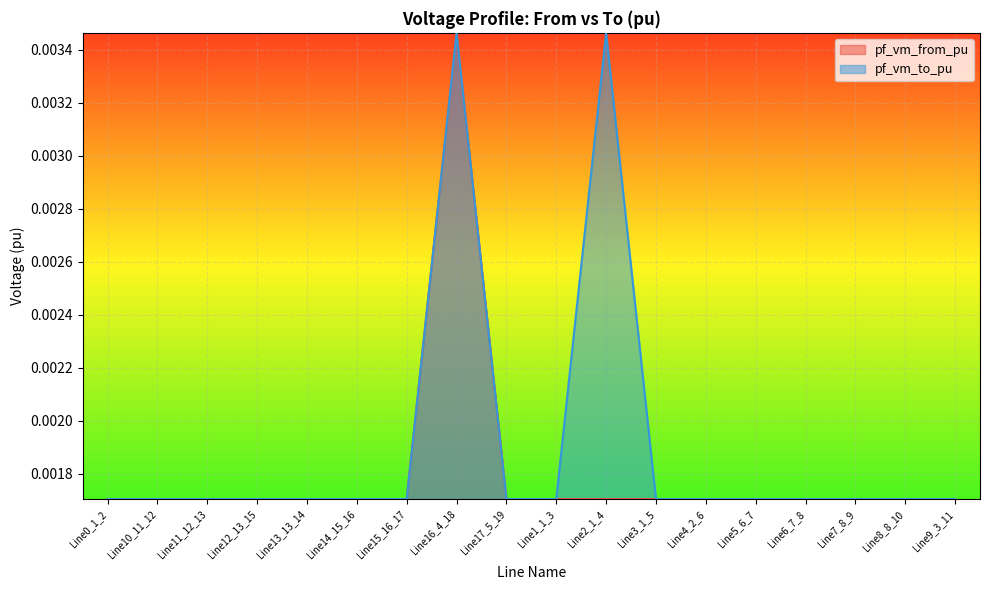

Is it true that pf_vm_to_pu equals 0.0 at Line2_1_4?

True